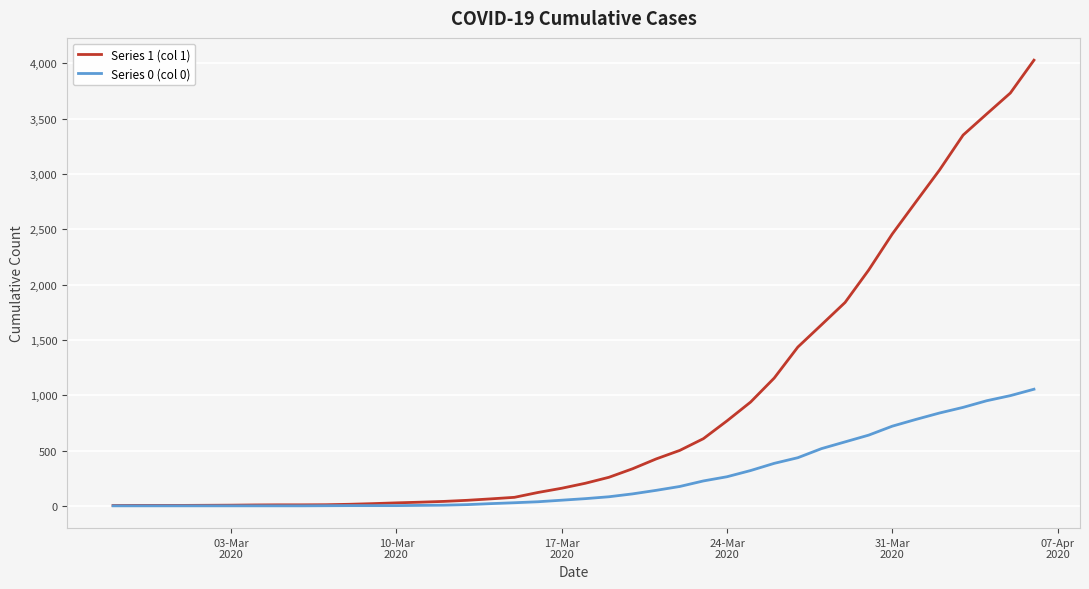

Which series has the widest spread of values?

Series 1 (col 1)